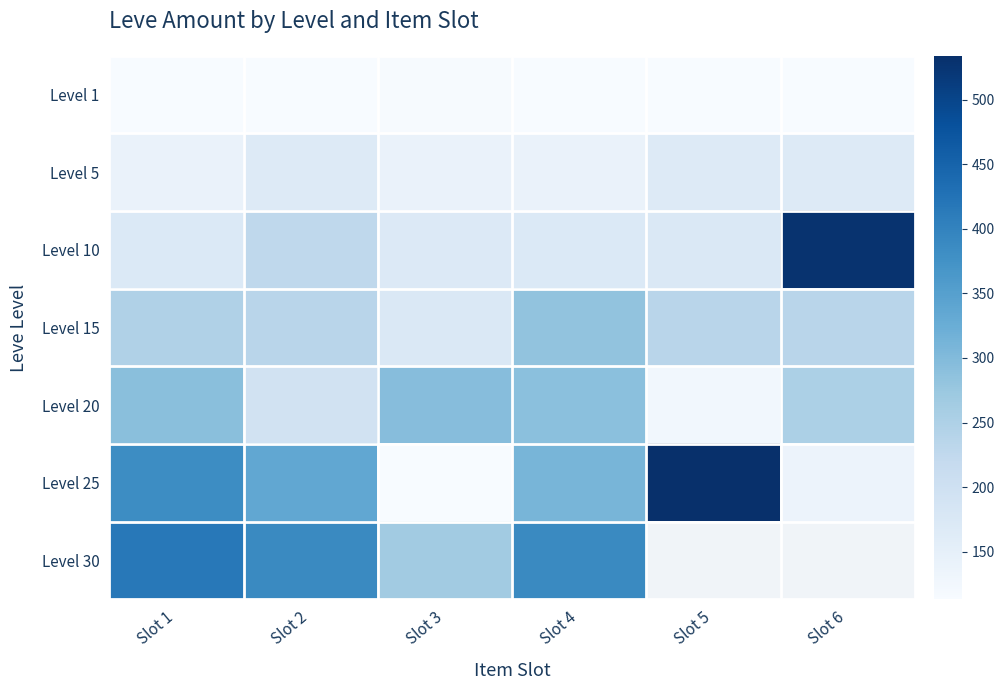

At how many categories does at least one series exceed 223?

6